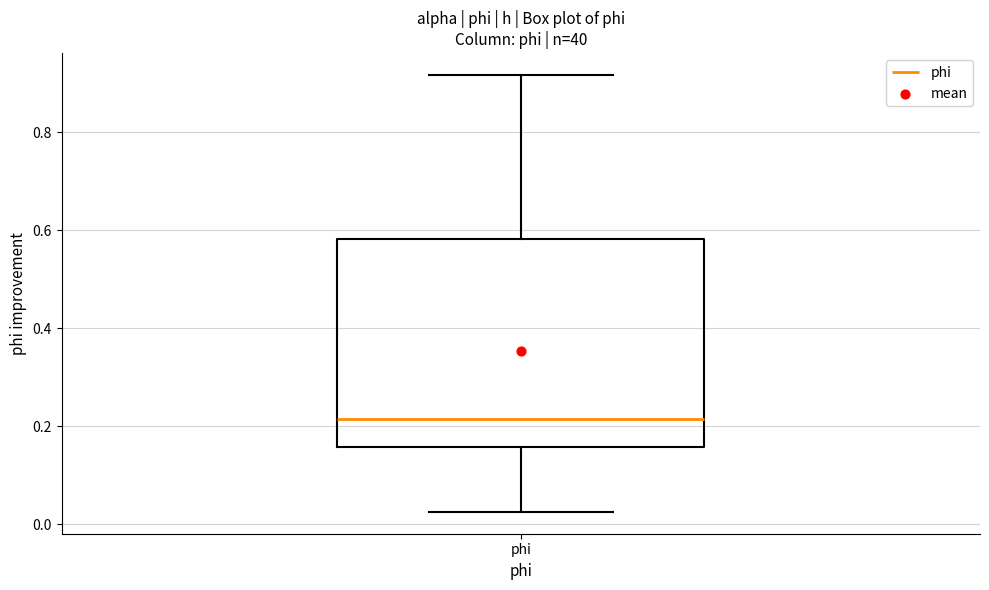

Read this box plot against the y-axis: the position of the median line, the range covered by the box, and the ends of both whiskers. The values are not printed on the chart, so give them approximately, as read against the axis.

median 0.22, box 0.16 to 0.58, whiskers 0.02 to 0.92